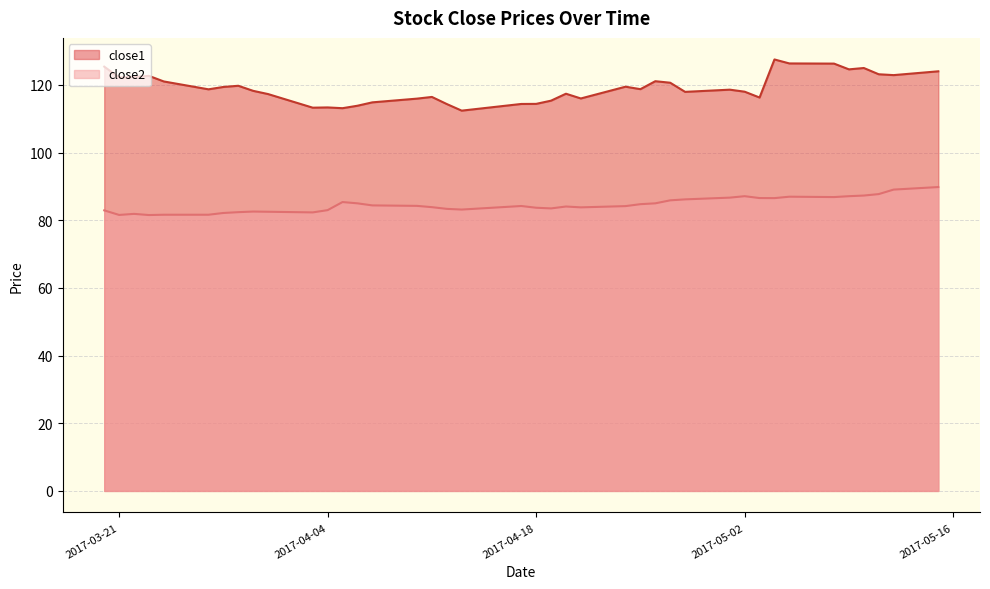

What is the difference between the maximum and minimum values in the close1 series?

15.1